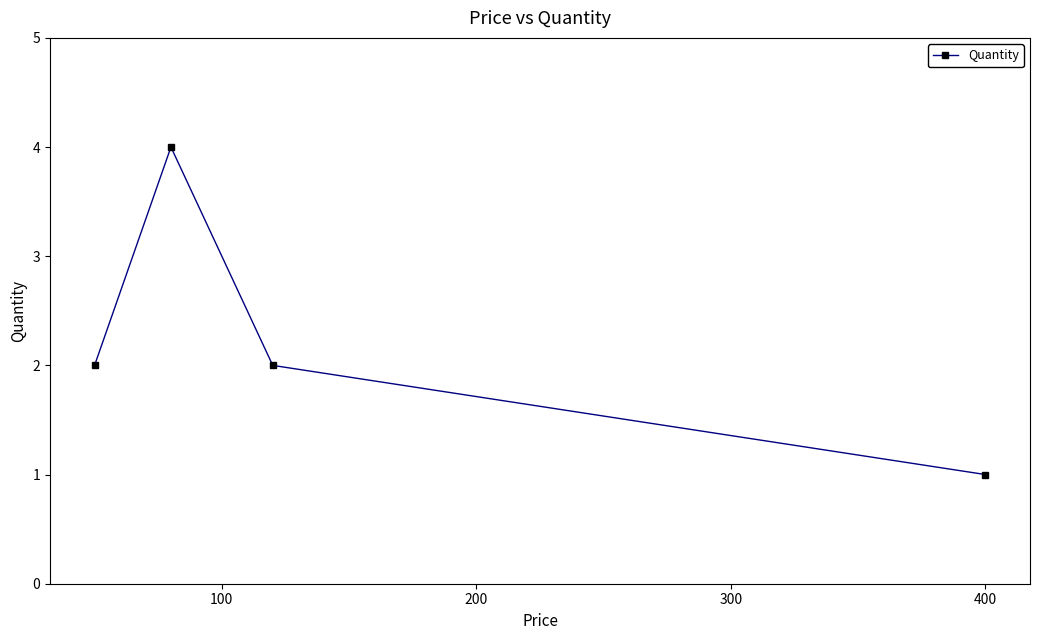

How many series are shown in this chart?

1